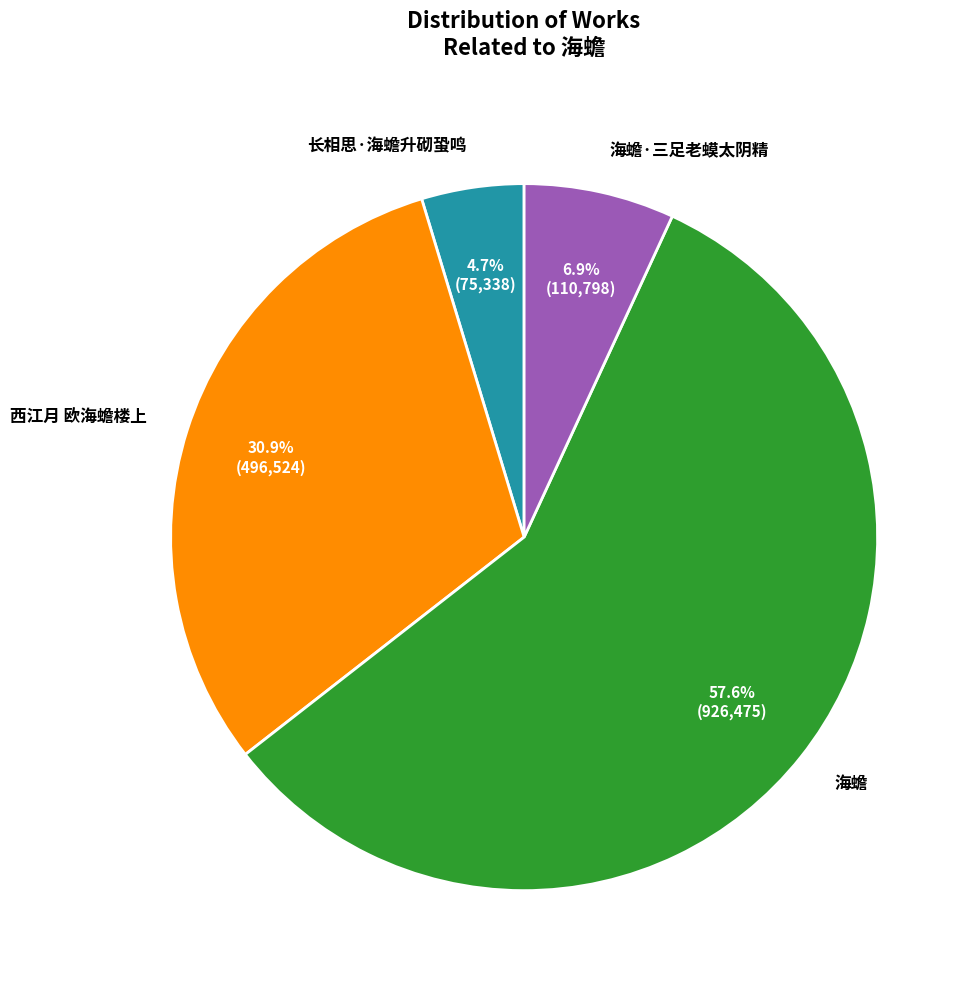

Combined, do 西江月 欧海蟾楼上 and 长相思·海蟾升砌蛩鸣 account for over 50%?

No